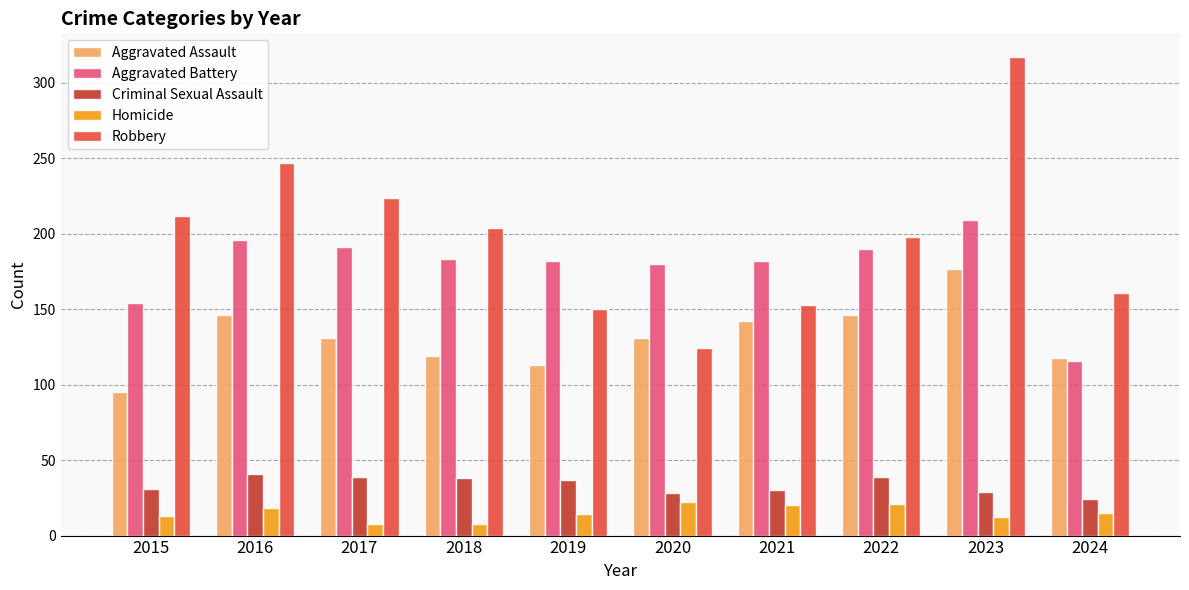

What is the total value across all series at 2022?

594